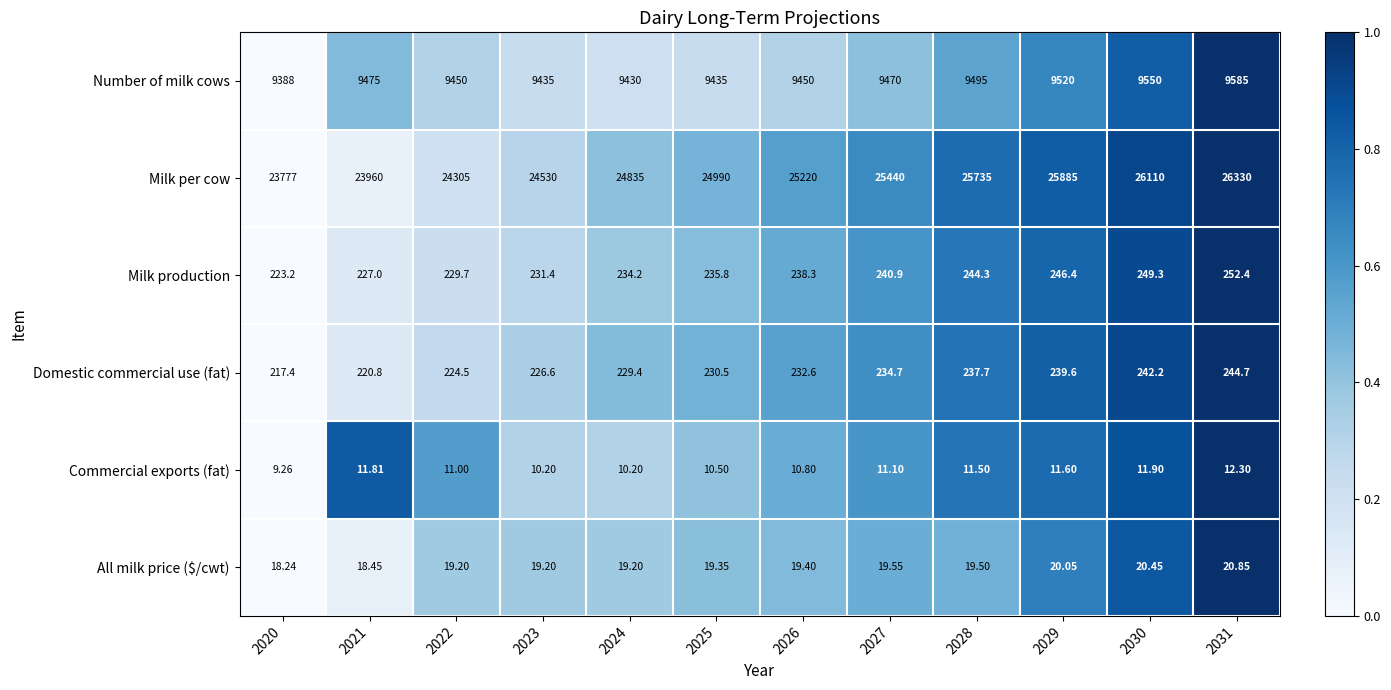

Which series has the largest total across all categories?

Milk per cow